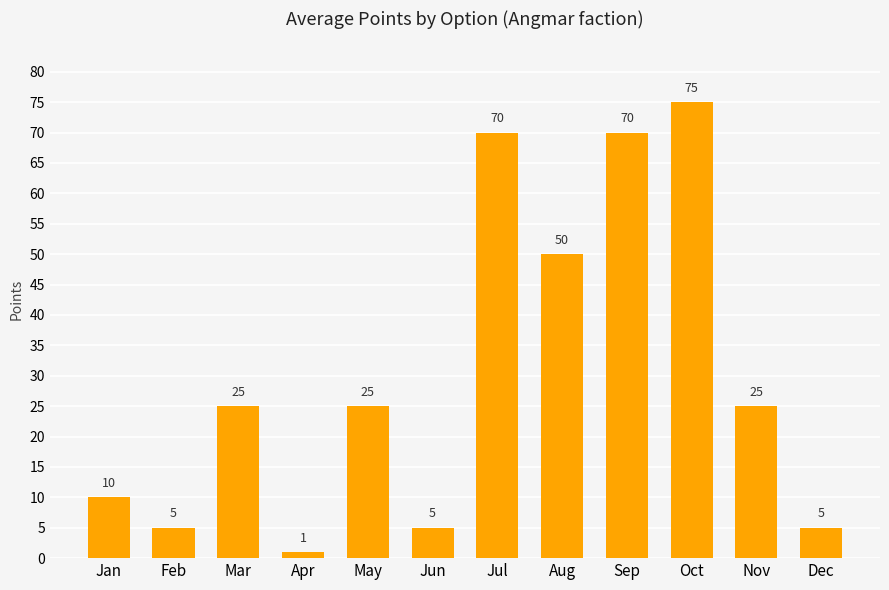

At which label is the value closest to 38?

Aug